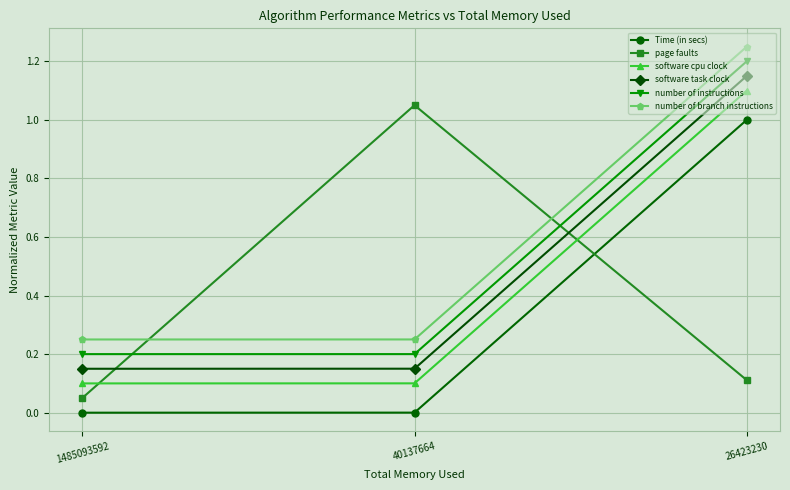

What is the difference between the maximum and minimum values in the page faults series?

1.0